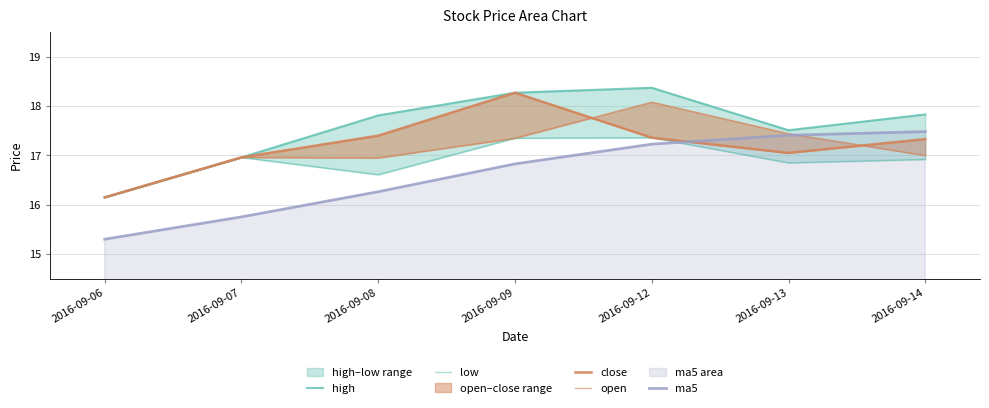

At how many categories does at least one series exceed 17?

5